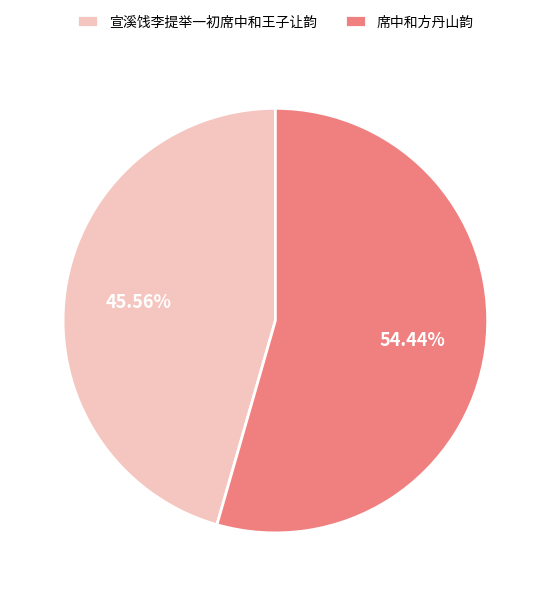

To the nearest percent, what is the difference between the largest and smallest slice percentages?

9%